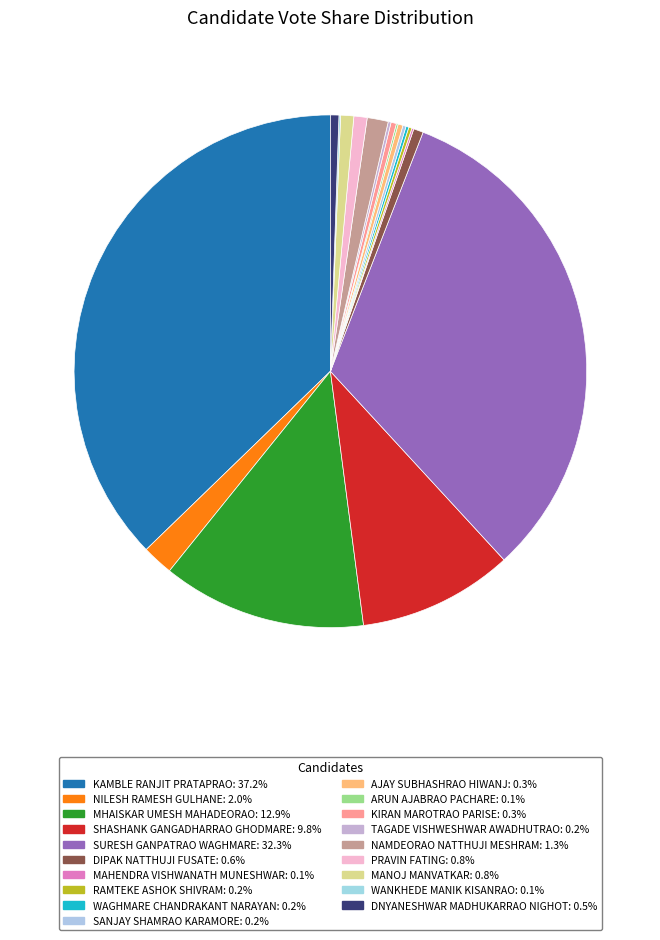

Do PRAVIN FATING and MANOJ MANVATKAR together represent more than half of the pie?

No